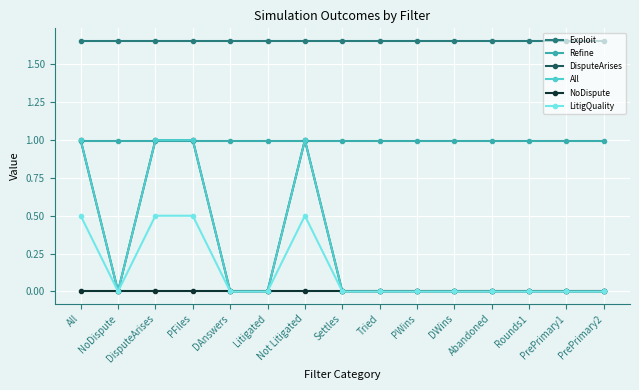

At how many categories does at least one series exceed 0?

15